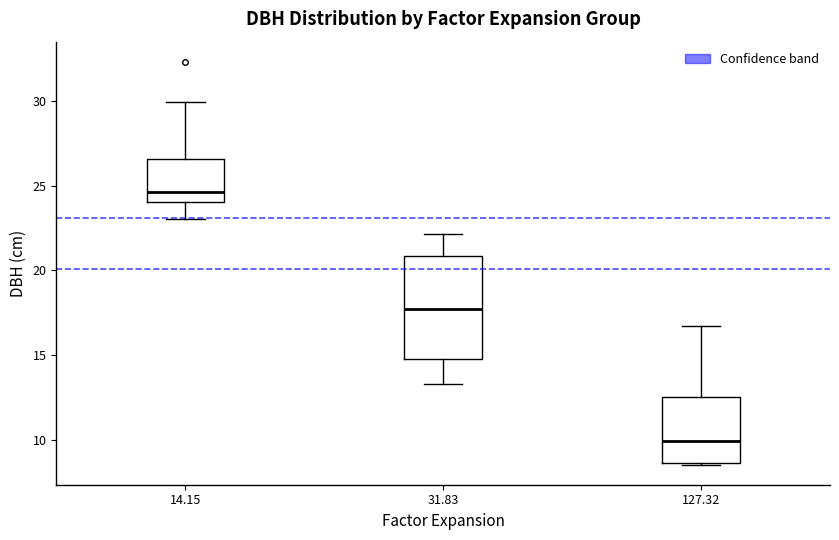

Reading left to right, transcribe this box plot: for each box, give where its median line is, the range the box spans, and where its two whiskers end, as read against the y-axis. The values are not printed on the chart, so give them approximately, as read against the axis.

14.15: median 24.5, box 24.0 to 26.5, whiskers 23.0 to 30.0
31.83: median 18.0, box 15.0 to 21.0, whiskers 13.5 to 22.0
127.32: median 10.0, box 8.5 to 12.5, whiskers 8.5 to 16.5